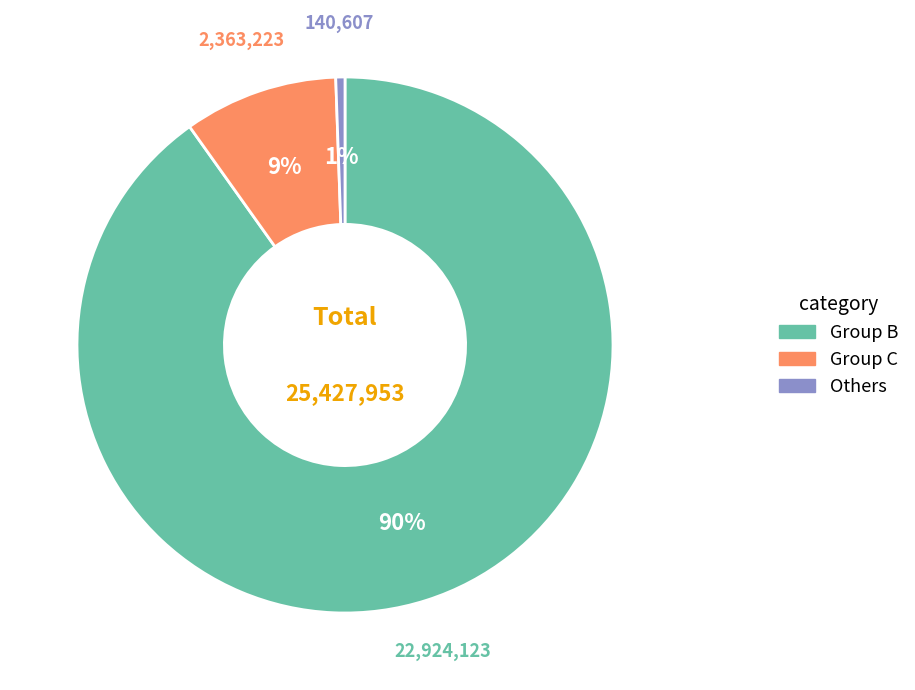

Which category has the biggest portion of the pie?

Group B